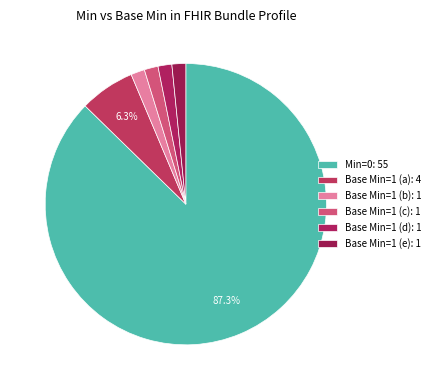

How many segments does this pie chart have?

6